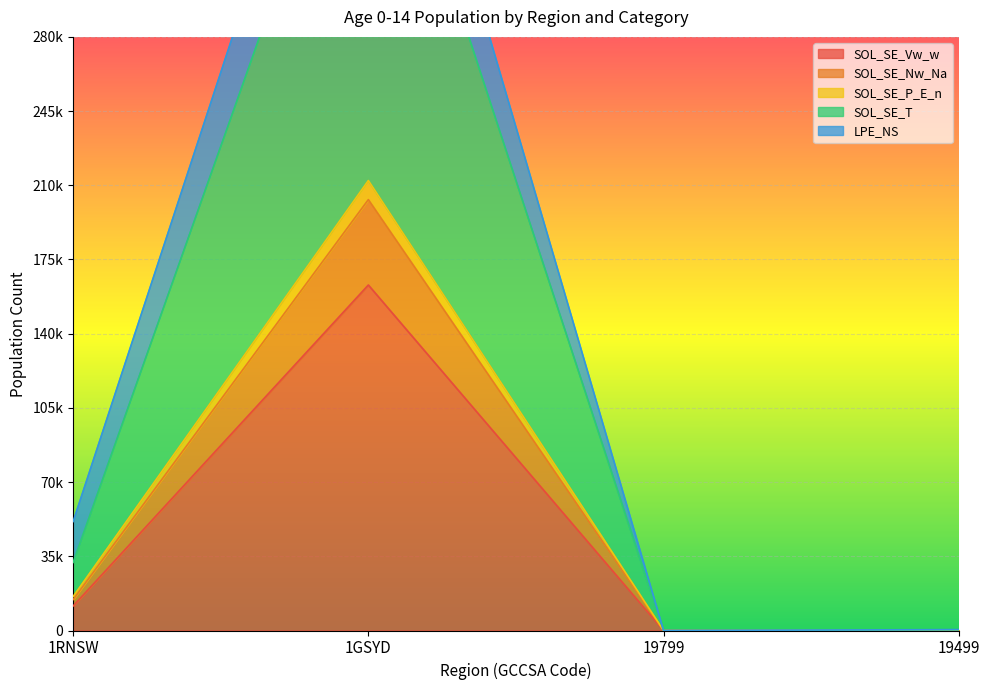

At how many categories does at least one series exceed 206285?

1